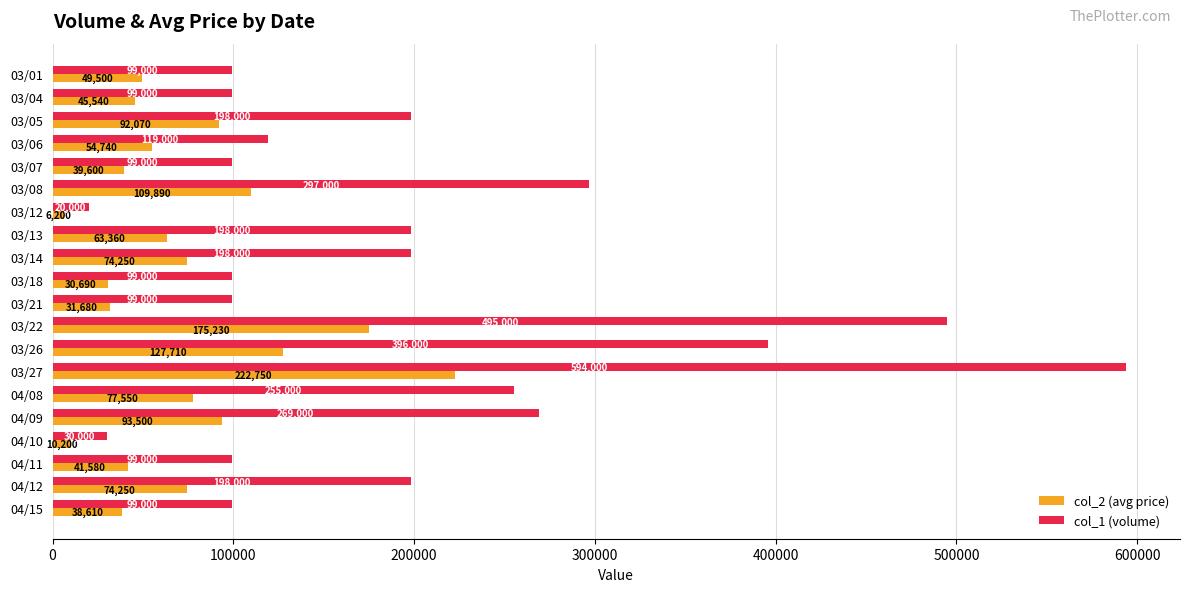

What value does the col_2 (avg price) series have at 03/26?

127710